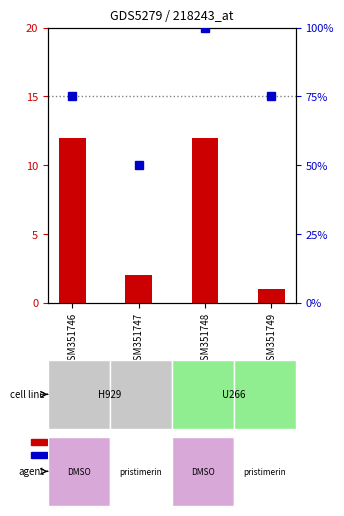

What is the maximum value shown in the chart?

100